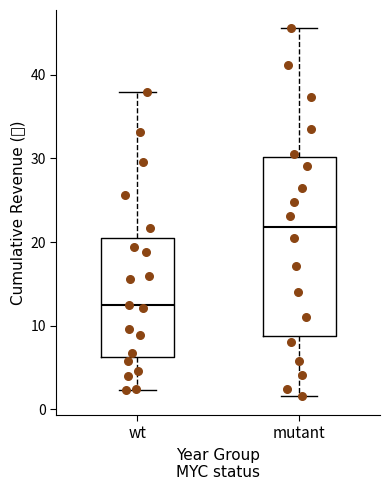

Comparing the boxes themselves (not the whiskers), which one is the tallest?

mutant